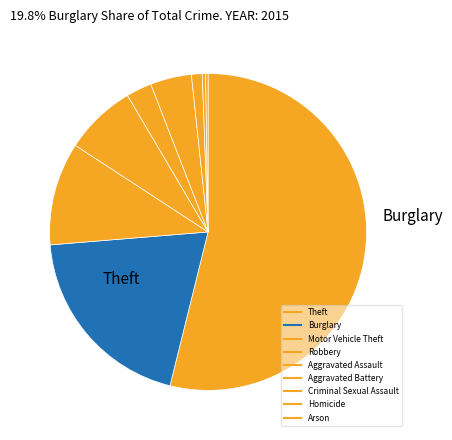

What percentage is the Motor Vehicle Theft slice, to the nearest percent?

11%